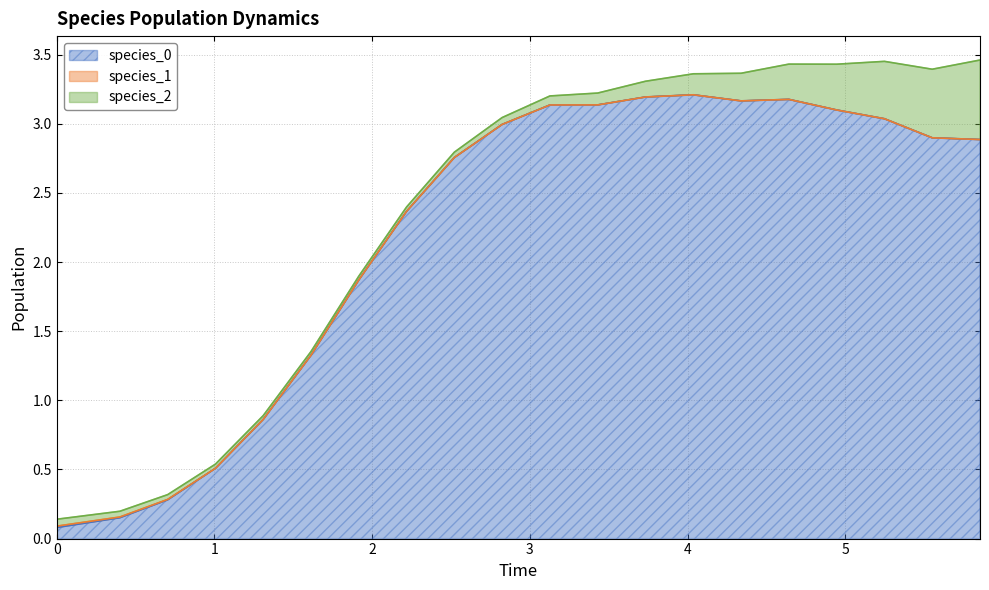

What is the spread (max minus min) of values at 15?

3.2